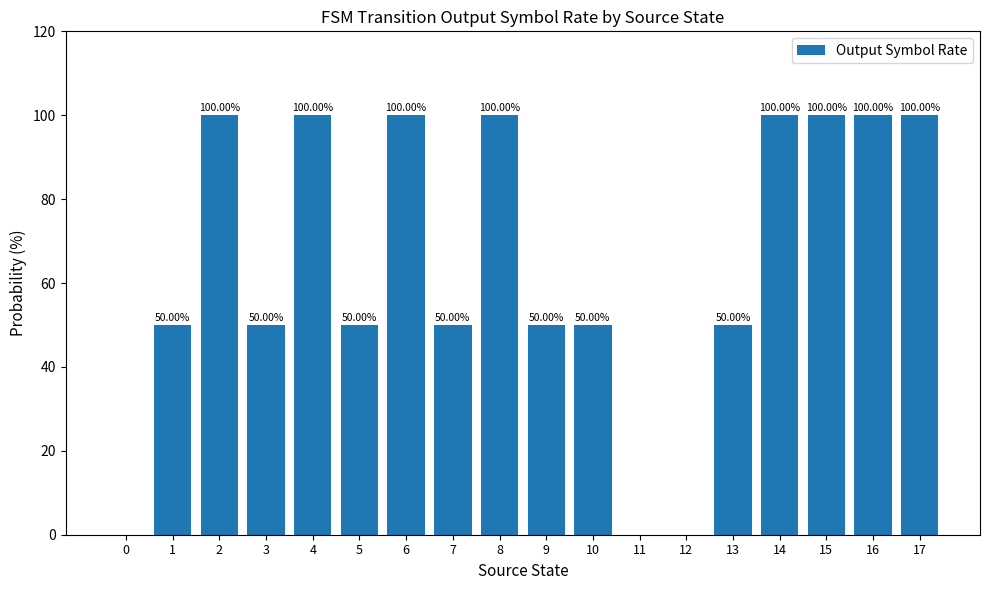

What is the change in value from 7 to 8?

+50